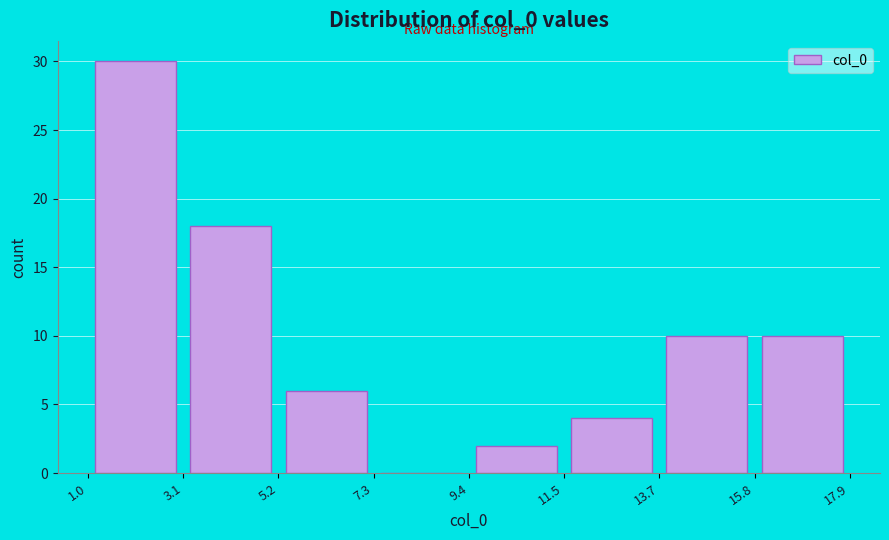

Reading left to right, transcribe this chart: for each bar, give the range it covers on the x-axis and its height. The values are not printed on the chart, so give them approximately, as read against the axis.

1.0 to 3.1: 30
3.1 to 5.2: 18
5.2 to 7.3: 6
7.3 to 9.4: 0
9.4 to 11.5: 2
11.5 to 13.7: 4
13.7 to 15.8: 10
15.8 to 17.9: 10